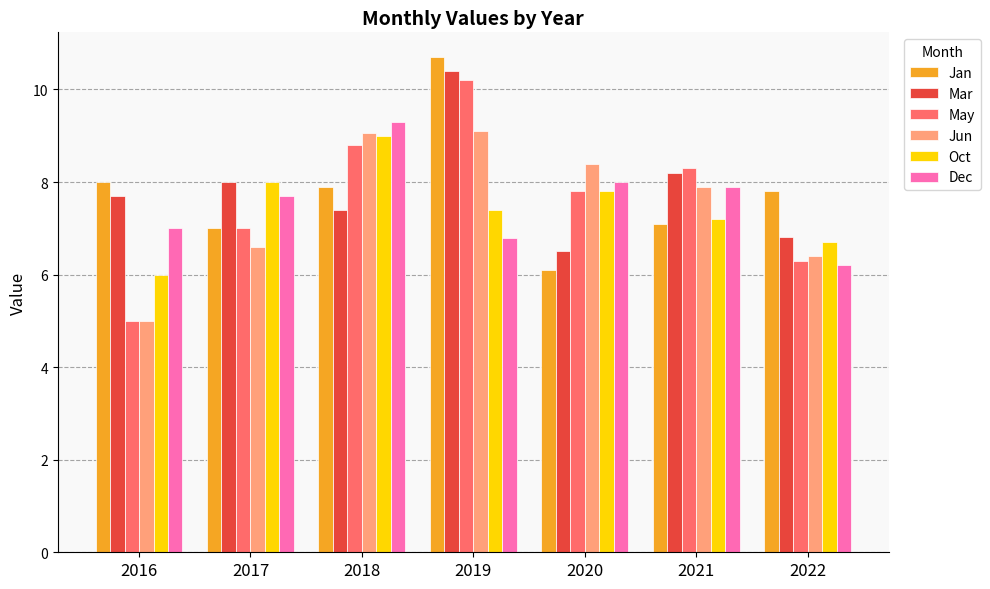

What is the difference between the Jun values at 2018 and 2021?

1.2